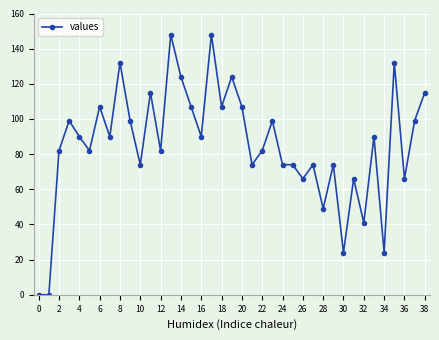

What is the average value?

85